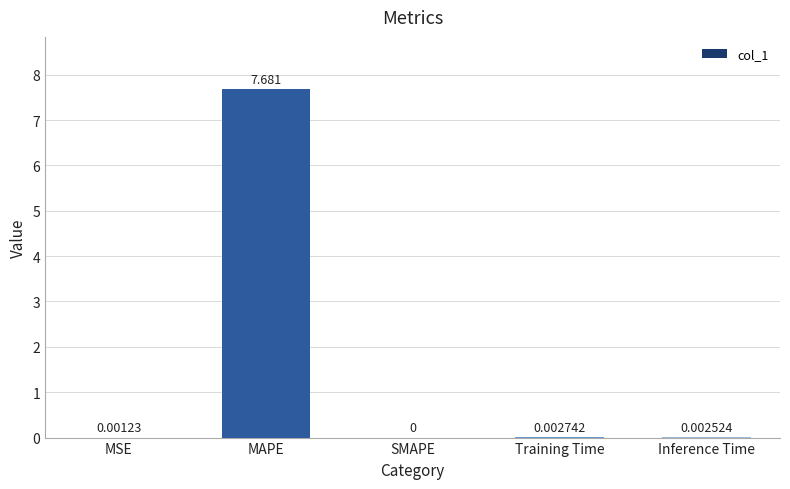

Between Training Time and MAPE, which is larger?

MAPE